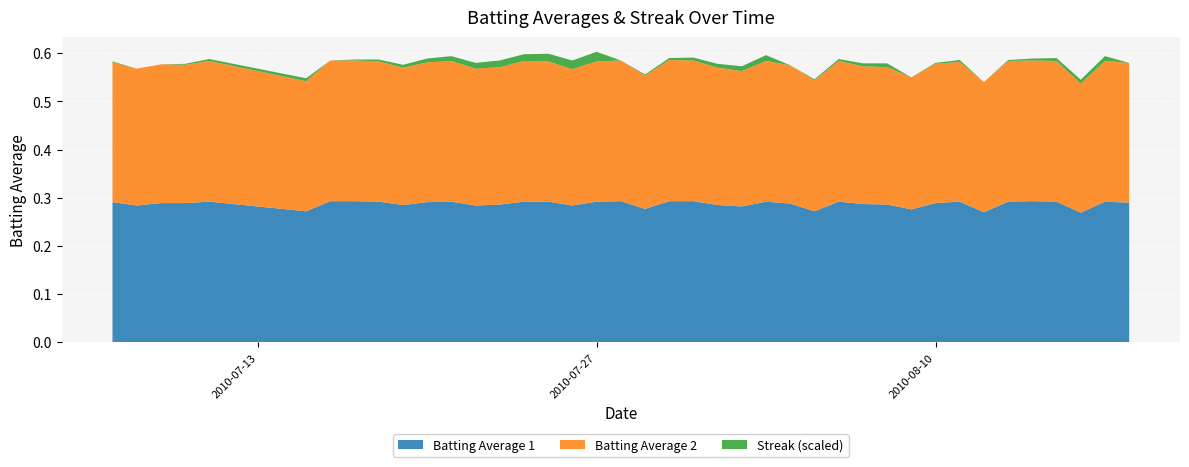

Reading left to right, what are all the values shown in this chart?

Batting Average 1: 0.3	0.3	0.3	0.3	0.3	0.3	0.3	0.3	0.3	0.3	0.3	0.3	0.3	0.3	0.3	0.3	0.3	0.3	0.3	0.3	0.3	0.3	0.3	0.3	0.3	0.3	0.3	0.3	0.3	0.3	0.3	0.3	0.3	0.3	0.3	0.3	0.3	0.3	0.3	0.3
Batting Average 2: 0.3	0.3	0.3	0.3	0.3	0.3	0.3	0.3	0.3	0.3	0.3	0.3	0.3	0.3	0.3	0.3	0.3	0.3	0.3	0.3	0.3	0.3	0.3	0.3	0.3	0.3	0.3	0.3	0.3	0.3	0.3	0.3	0.3	0.3	0.3	0.3	0.3	0.3	0.3	0.3
Streak (scaled): 0.0	0.0	0.0	0.0	0.0	0.0	0.0	0.0	0.0	0.0	0.0	0.0	0.0	0.0	0.0	0.0	0.0	0.0	0.0	0.0	0.0	0.0	0.0	0.0	0.0	0.0	0.0	0.0	0.0	0.0	0.0	0.0	0.0	0.0	0.0	0.0	0.0	0.0	0.0	0.0